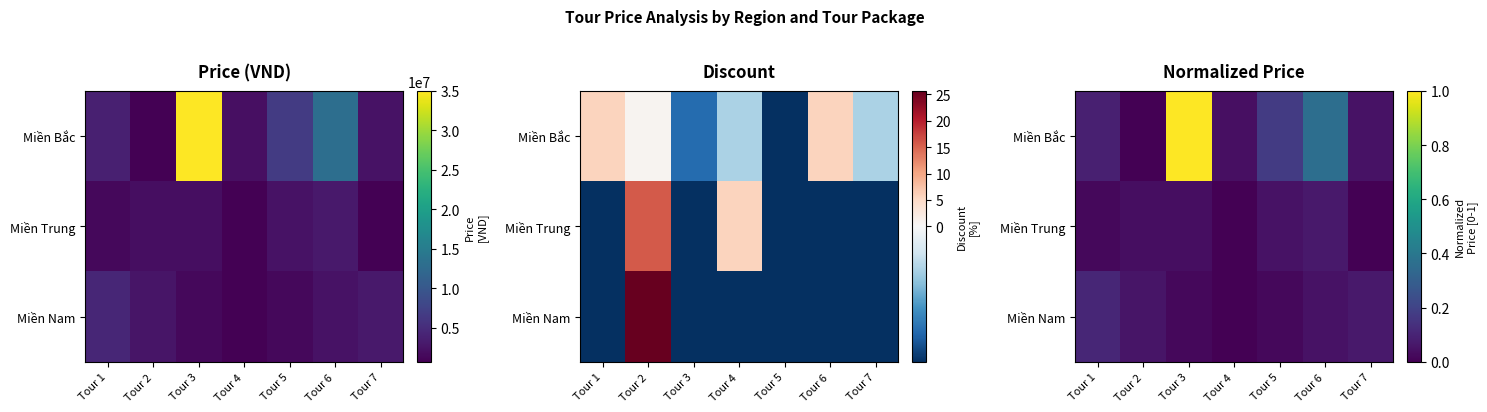

List the series in order of their peak value, lowest first.

Miền Trung, Miền Nam, Miền Bắc